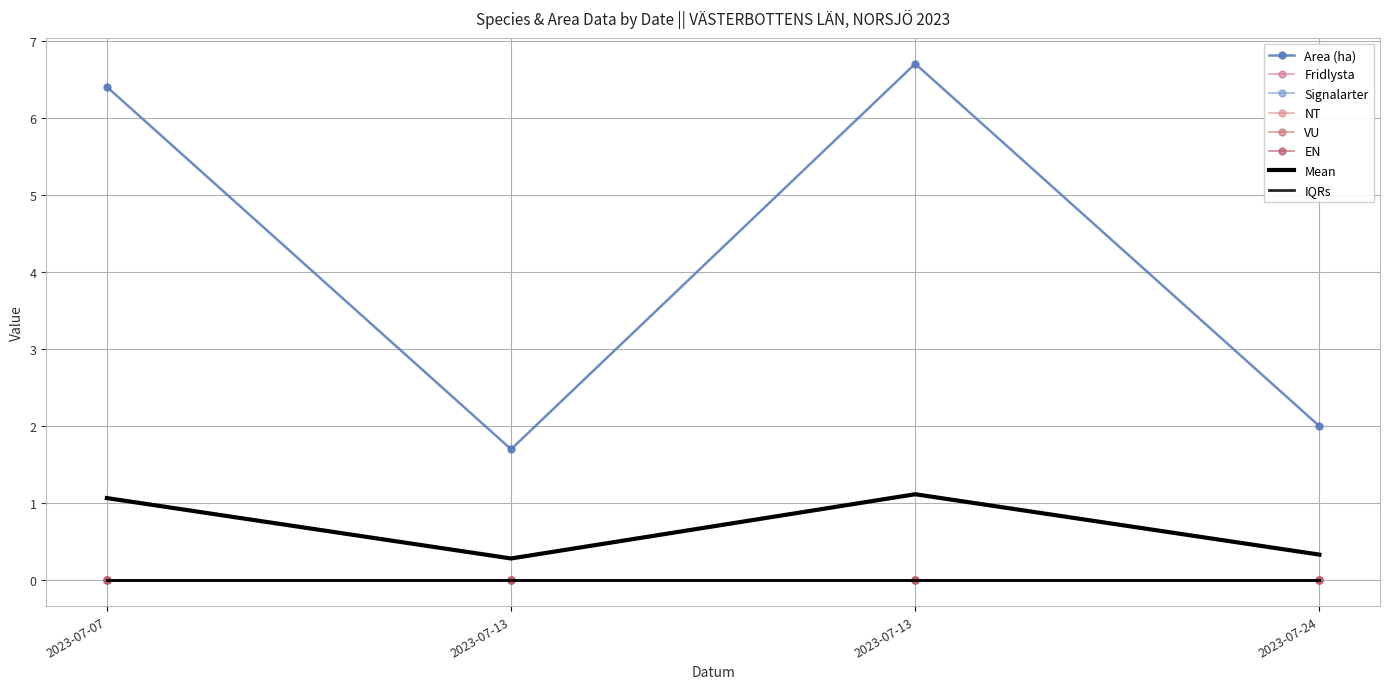

At which label does NT reach its peak?

2023-07-07